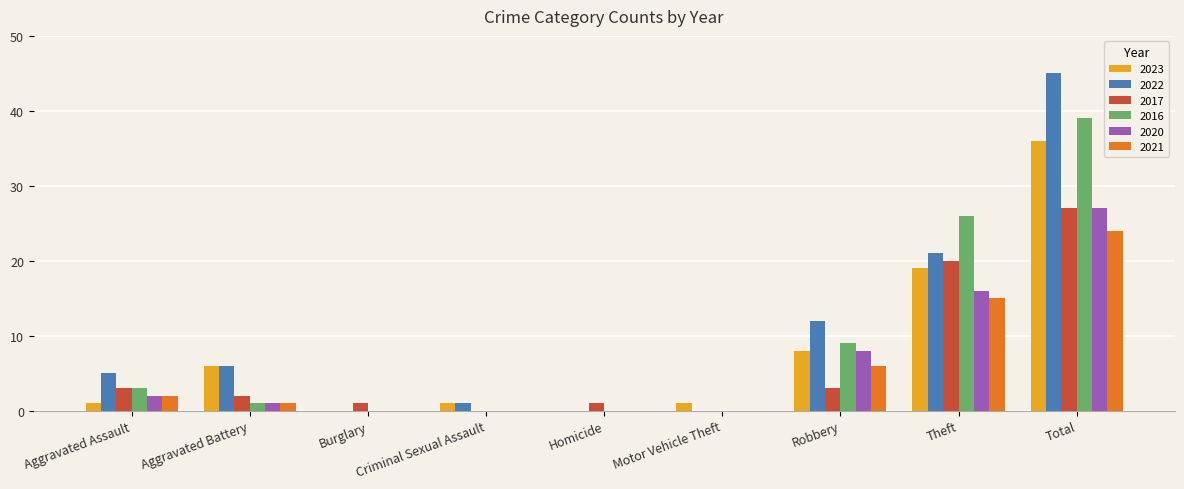

Are the bars grouped side by side (vs. stacked)?

Yes